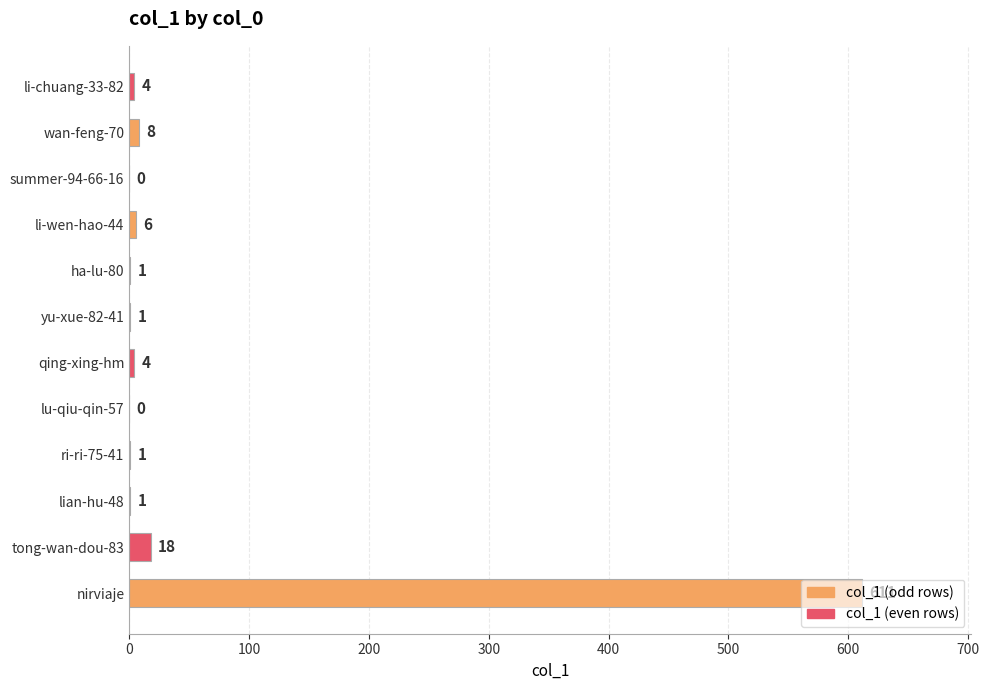

Are the bars grouped side by side (vs. stacked)?

No